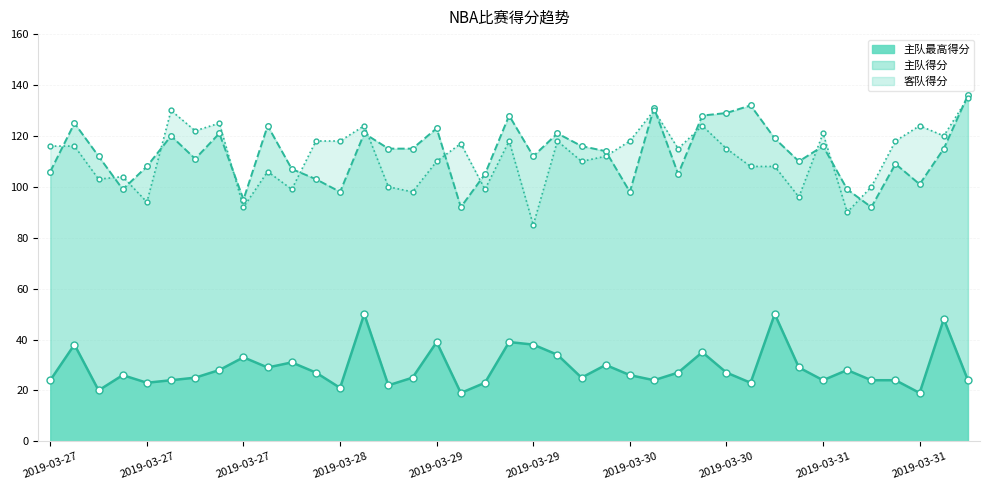

What are all the series names shown in the legend?

主队得分, 客队得分, 主队最高得分